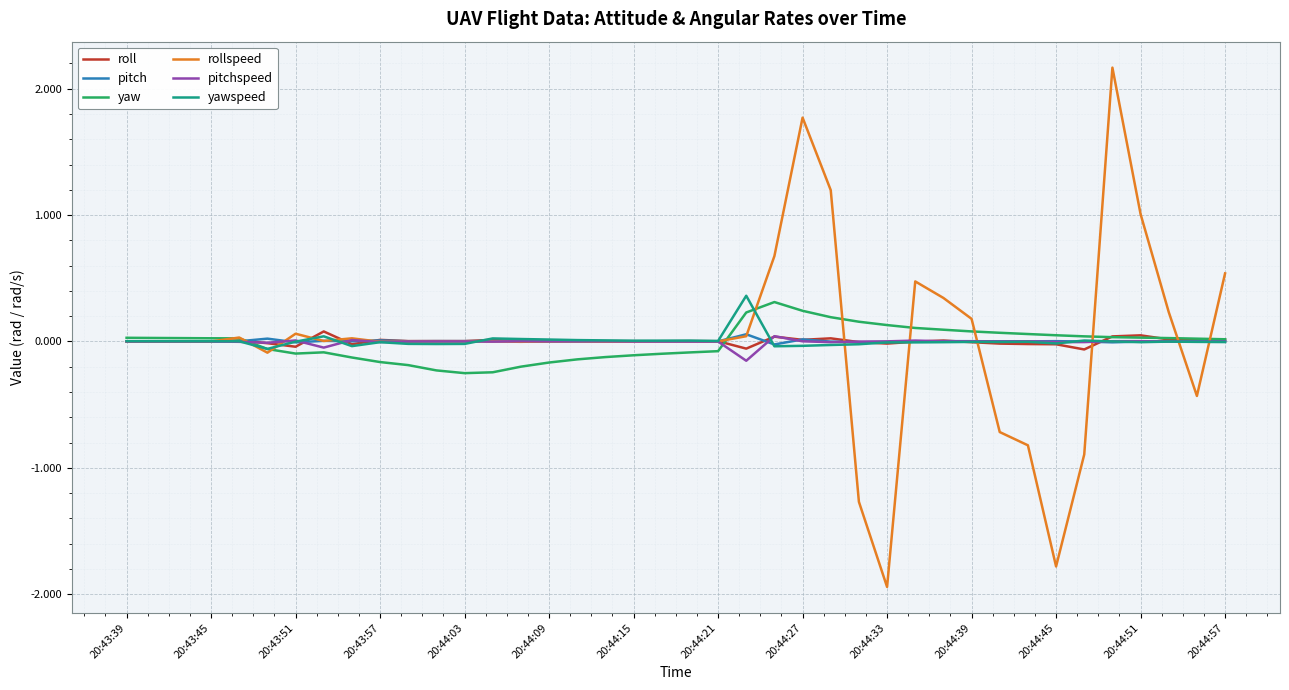

What is the highest value of the yawspeed series?

0.4